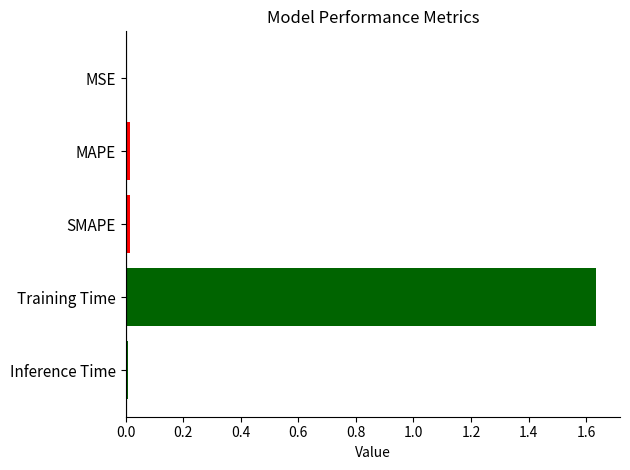

Is it true that the value at MSE is 0.0?

True